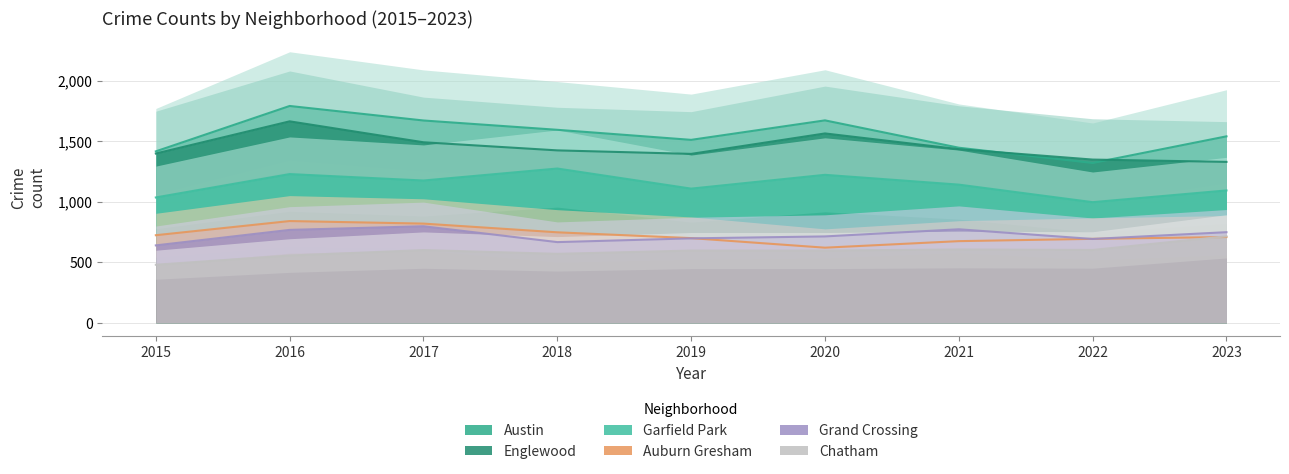

Which series has the largest total across all categories?

Austin